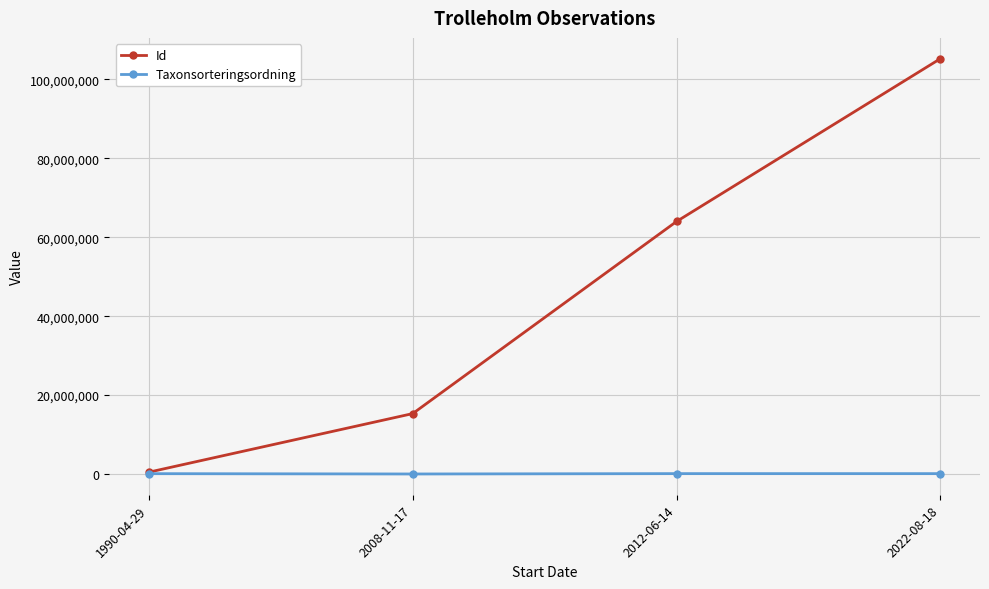

The value of Id at 2008-11-17 is 15313727. True or false?

True